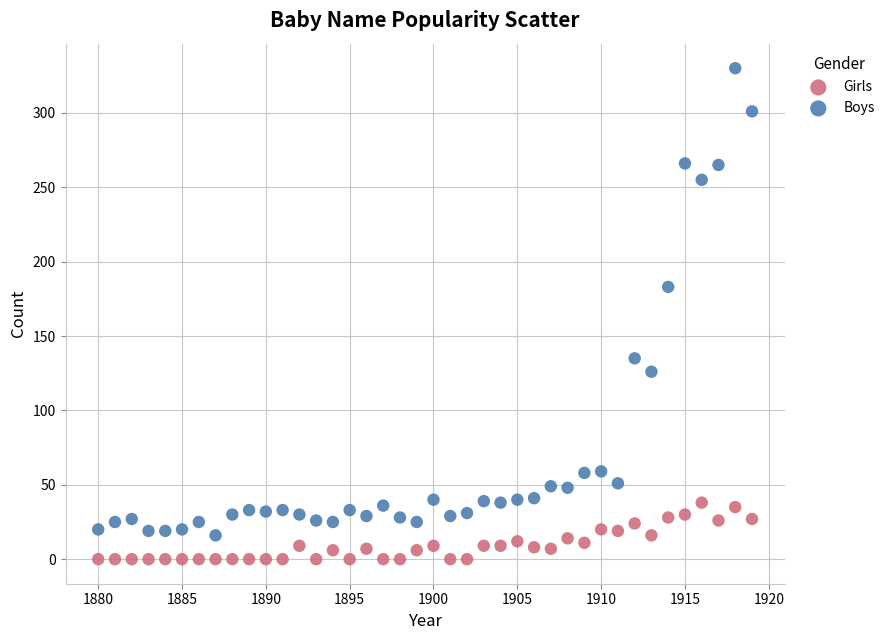

Which series has the largest Y range (max minus min)?

Boys